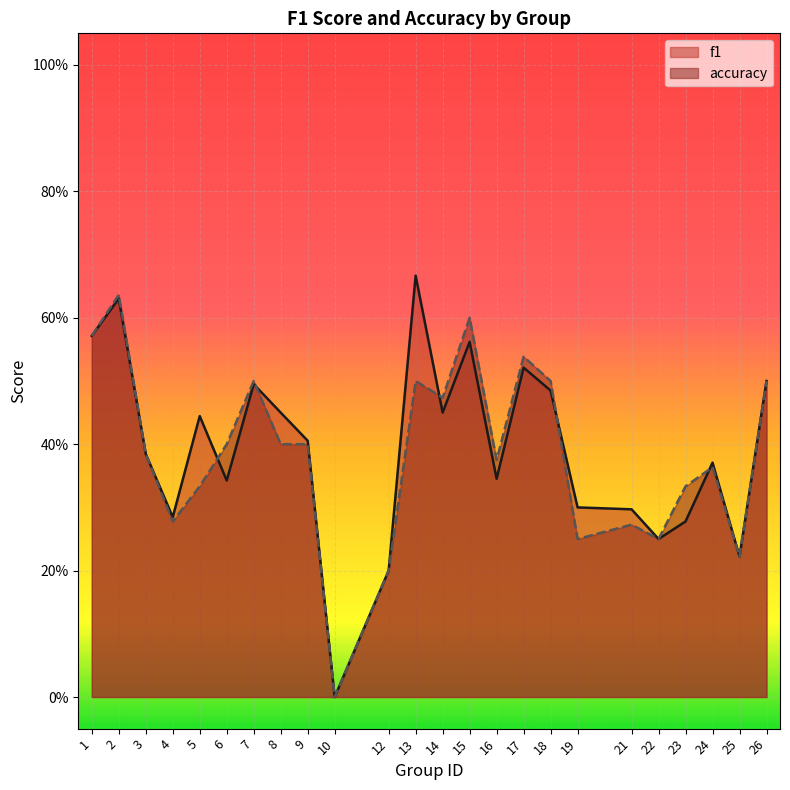

Reading right to left, list all the values displayed in this chart.

f1: 0.5	0.2	0.4	0.3	0.2	0.3	0.3	0.5	0.5	0.3	0.6	0.5	0.7	0.2	0.0	0.4	0.5	0.5	0.3	0.4	0.3	0.4	0.6	0.6
accuracy: 0.5	0.2	0.4	0.3	0.2	0.3	0.2	0.5	0.5	0.4	0.6	0.5	0.5	0.2	0.0	0.4	0.4	0.5	0.4	0.3	0.3	0.4	0.6	0.6